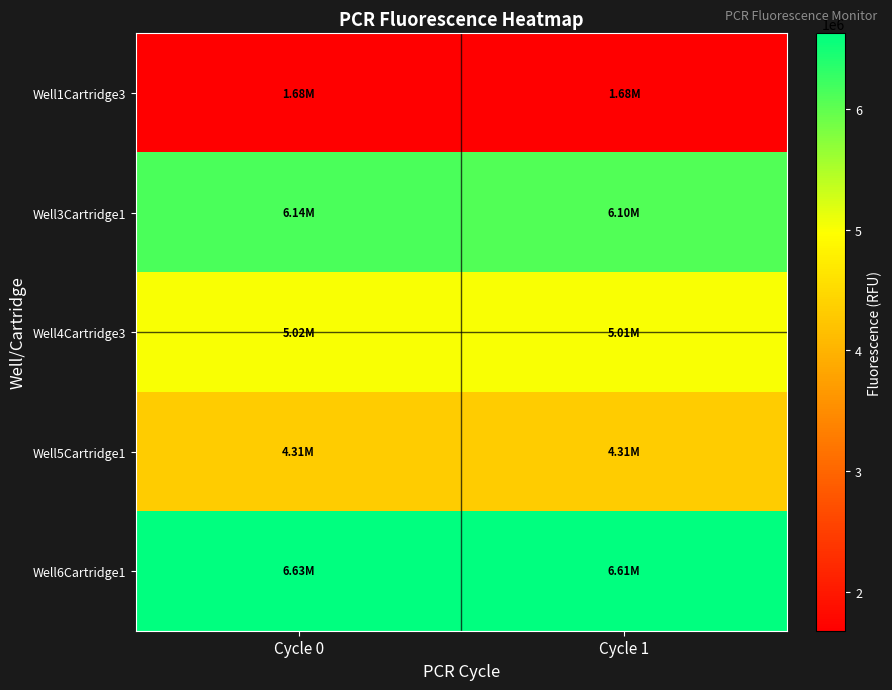

What is the total value across all series at Cycle 0?

23776693